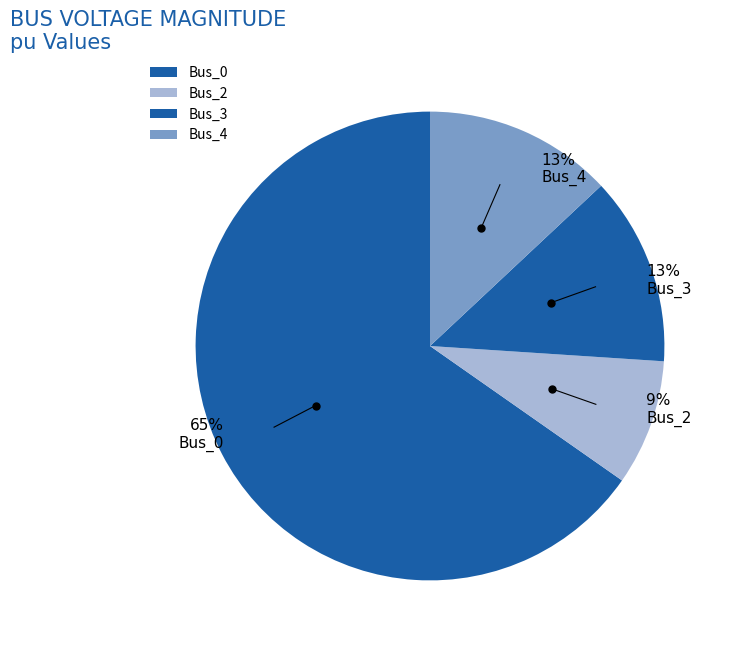

Which slice represents more than half of the pie?

Bus_0